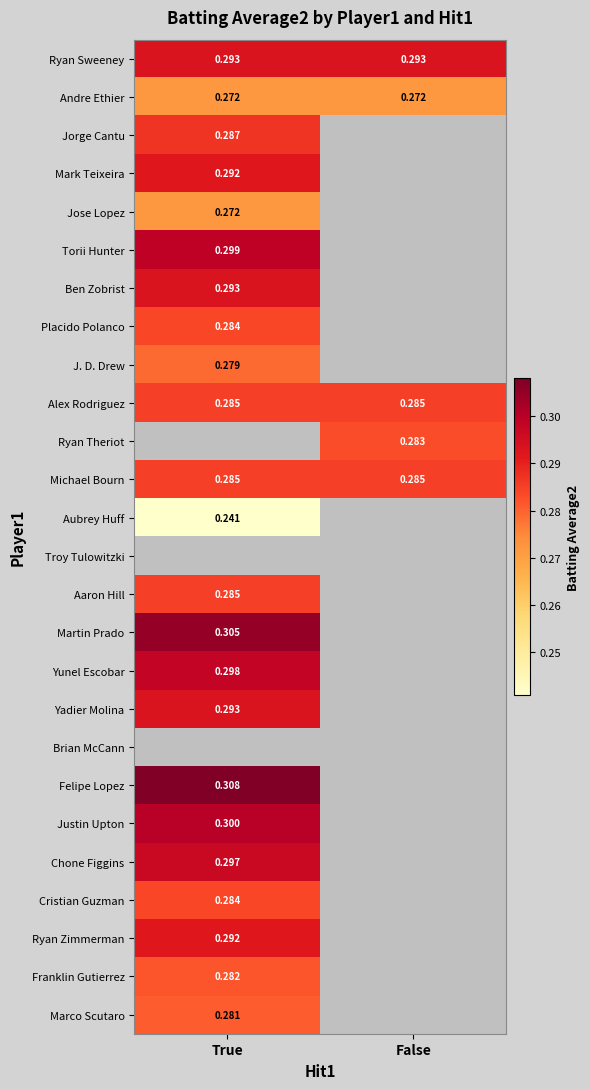

Is the value of Jorge Cantu at True greater than the value of Ryan Sweeney at True?

No